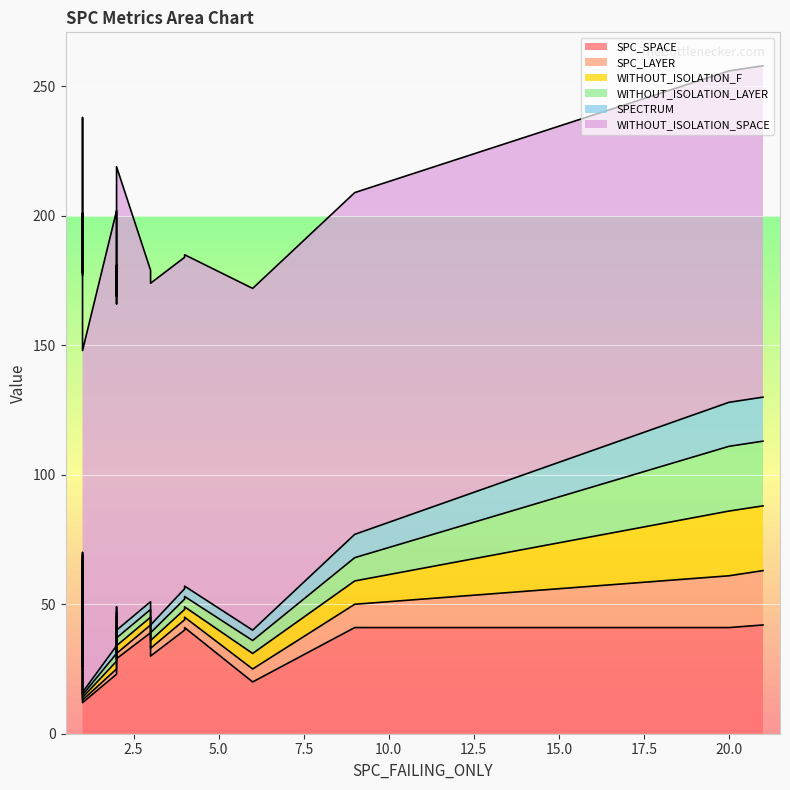

Is it true that WITHOUT_ISOLATION_LAYER equals 6 at 4?

False